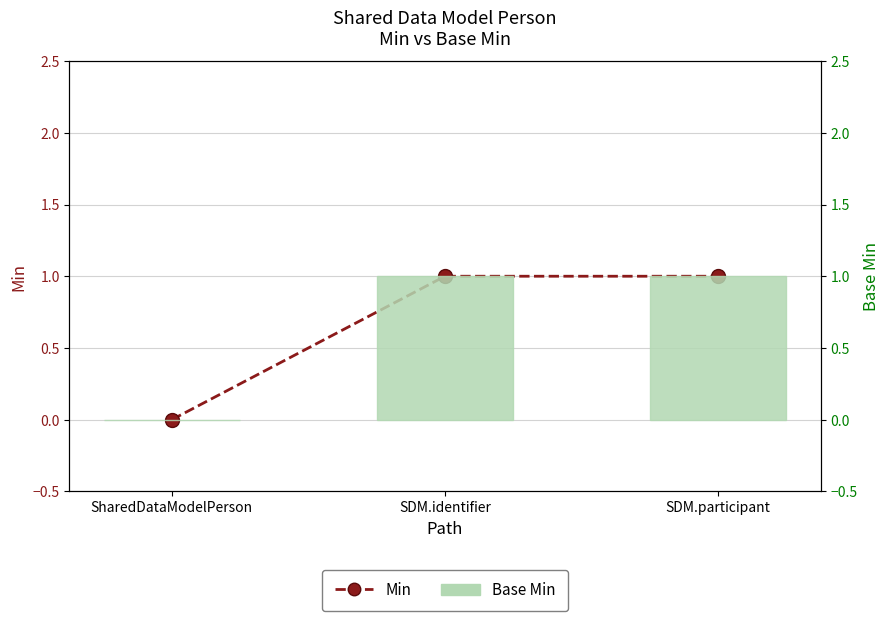

At how many categories does at least one series exceed 0?

2